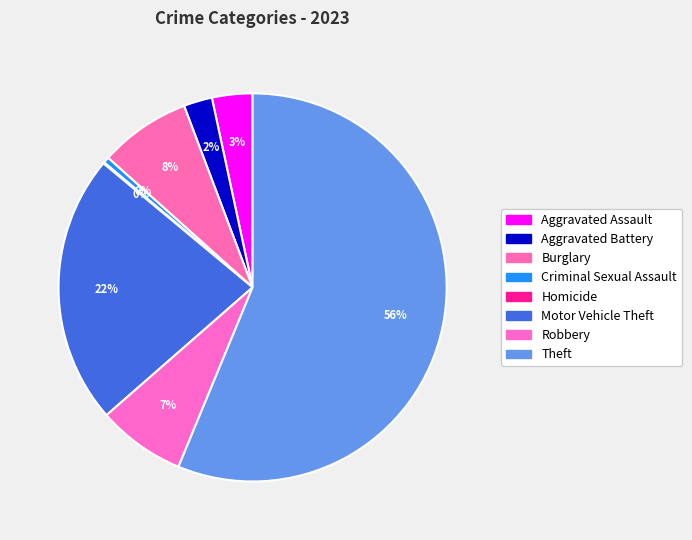

What percentage is the Aggravated Assault slice, to the nearest percent?

3%